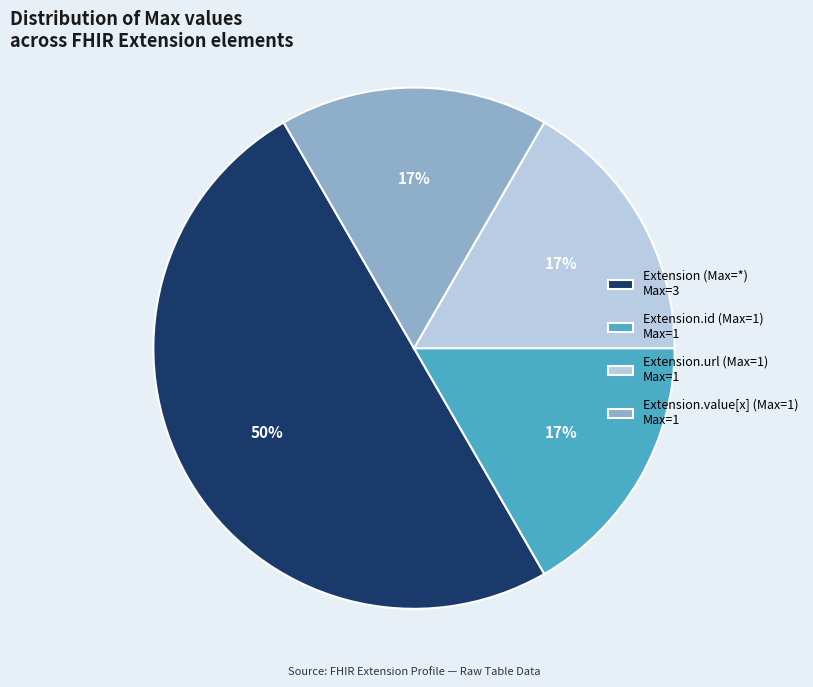

What is the majority slice?

Extension (Max=*) Max=3